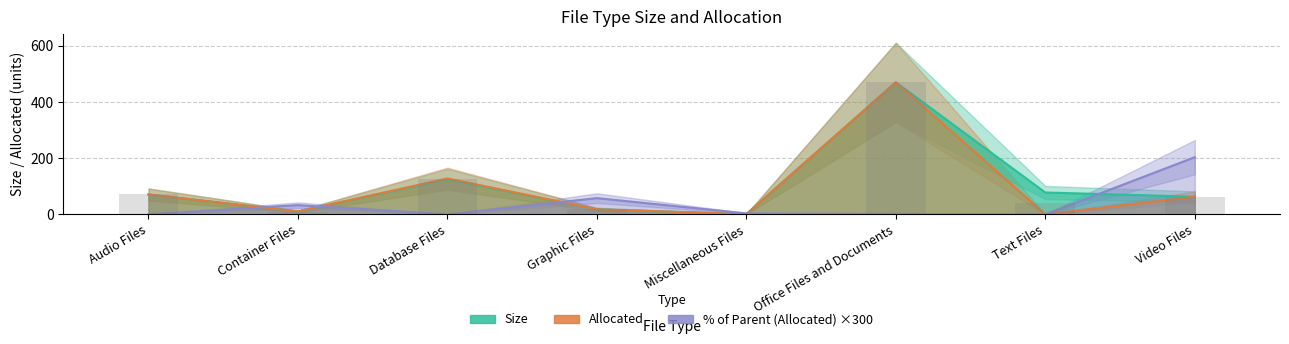

Rank the categories by Size value from highest to lowest.

Office Files and Documents, Database Files, Text Files, Audio Files, Video Files, Graphic Files, Container Files, Miscellaneous Files